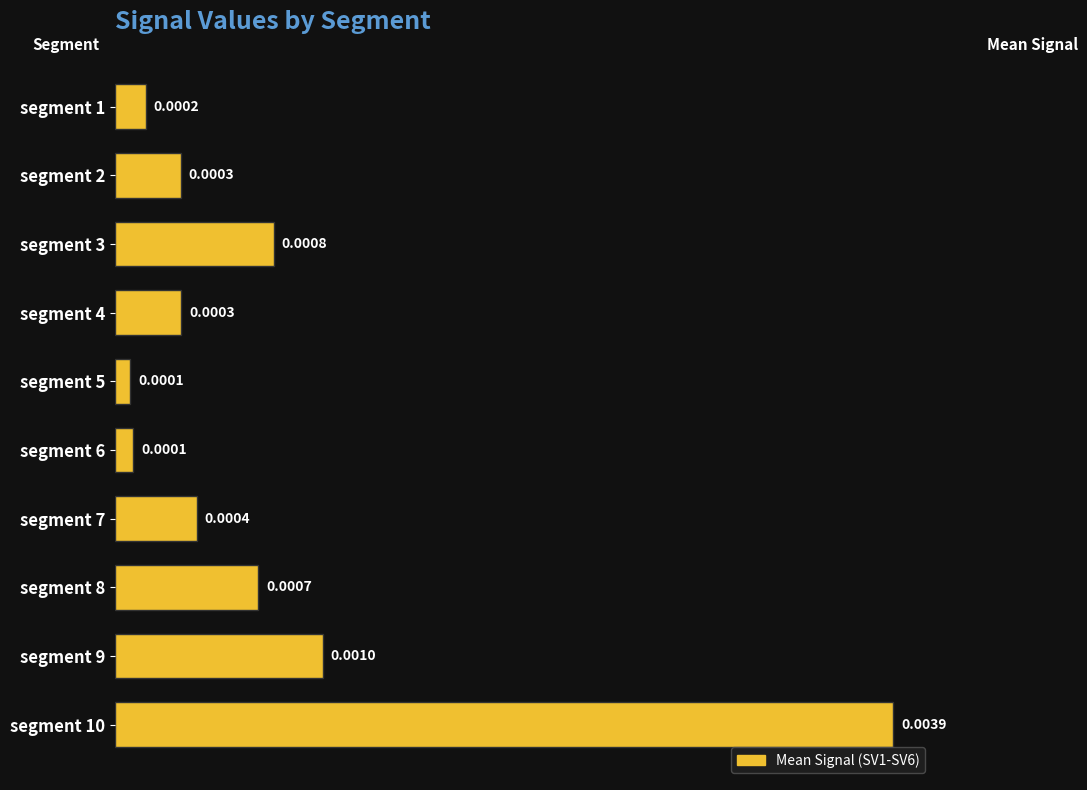

Which category has the highest value across all series?

segment 10